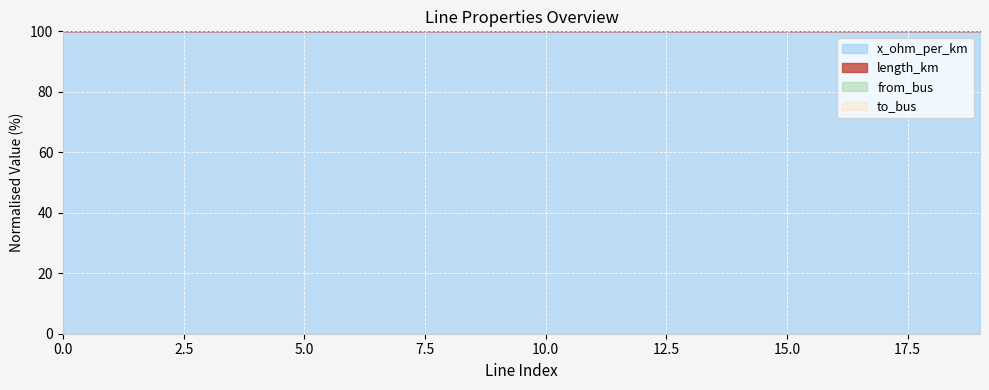

List the series in order of their peak value, lowest first.

x_ohm_per_km, length_km, from_bus, to_bus